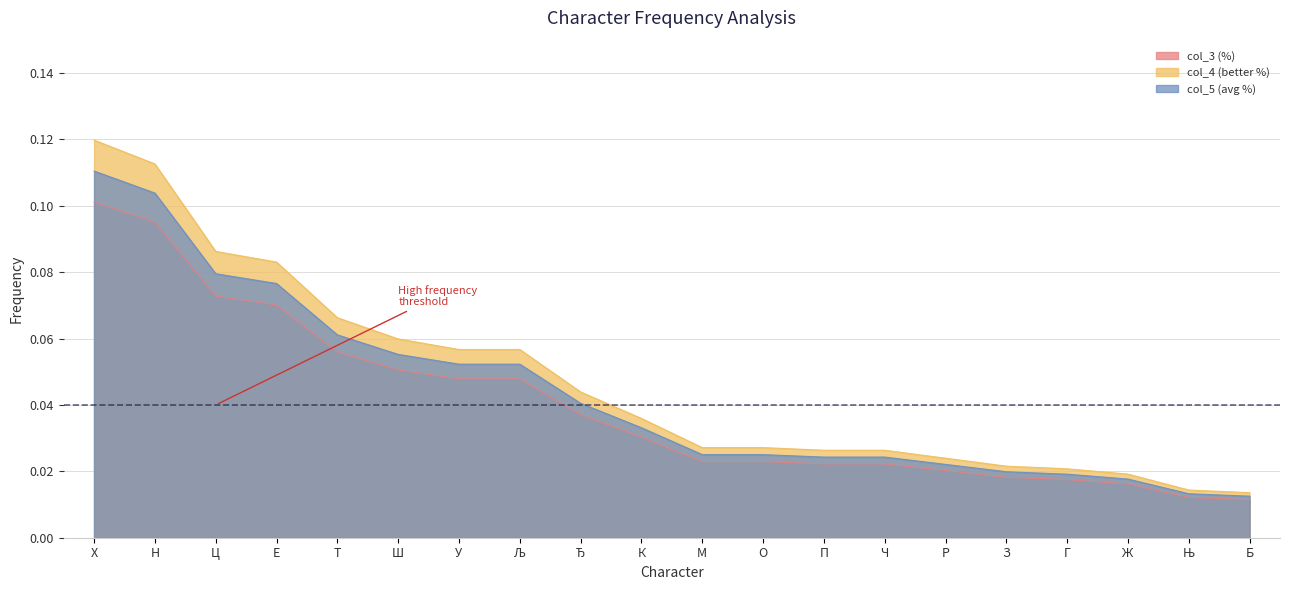

How many lines are shown in the chart?

3